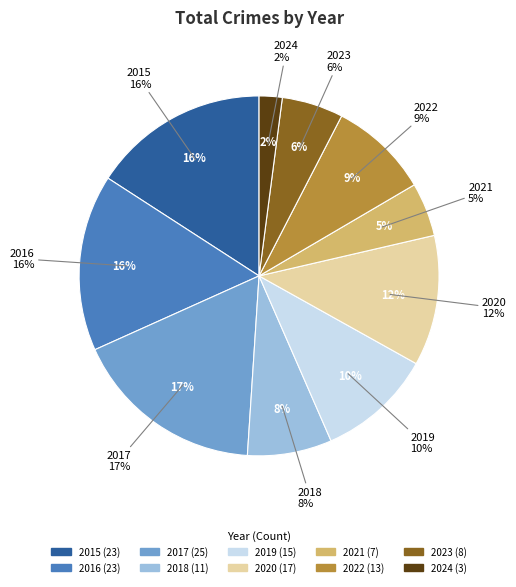

To the nearest percent, what is the difference between the largest and smallest slice percentages?

15%